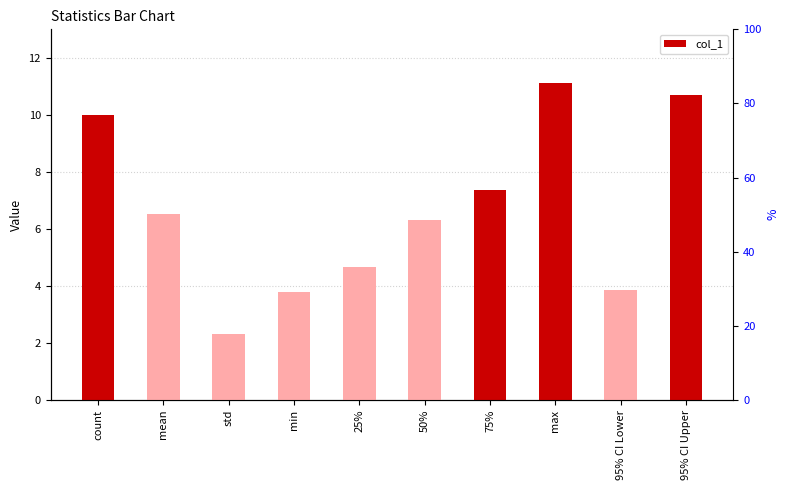

Rank the categories by value from highest to lowest.

max, 95% CI Upper, count, 75%, mean, 50%, 25%, 95% CI Lower, min, std